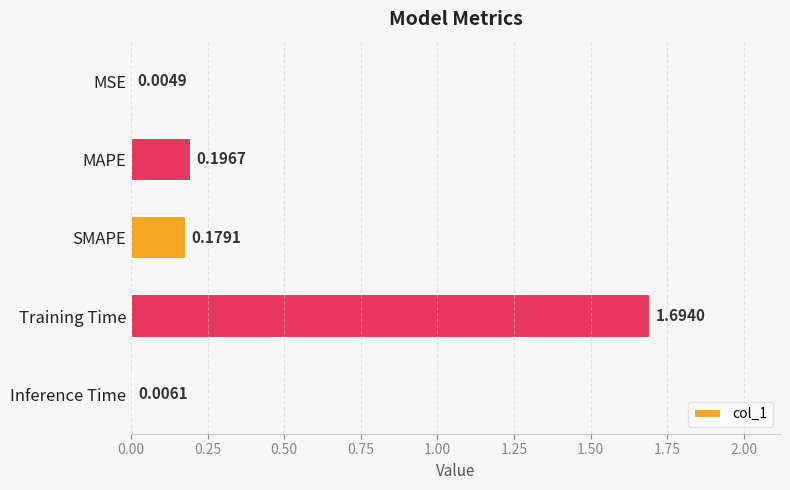

What is the sum of all values?

2.1